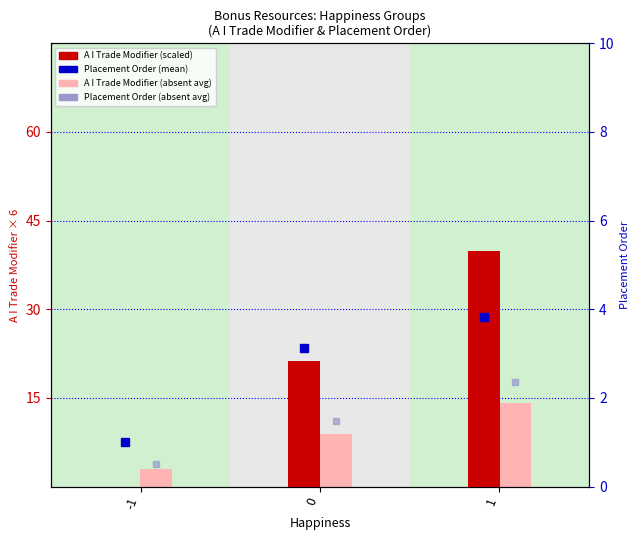

Is it true that Placement Order (absent) equals 2.4 at 1?

True